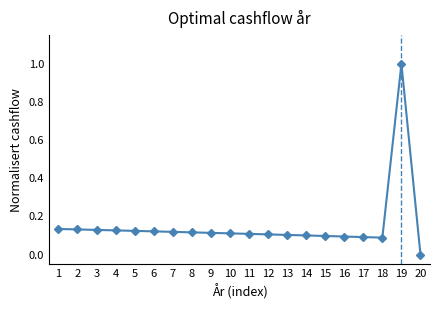

True or false: the data shows 0.2 at 7.

False